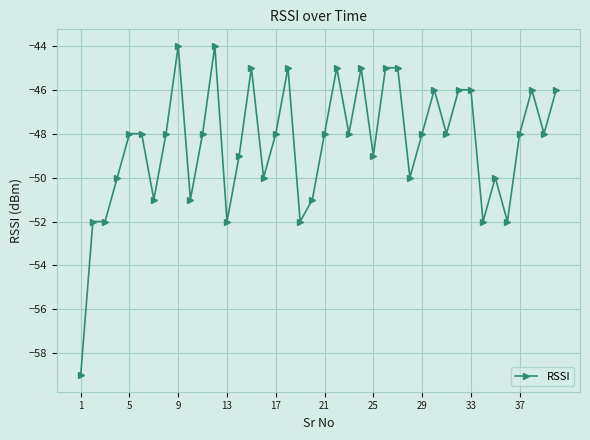

What is the difference between the maximum and second lowest values?

8